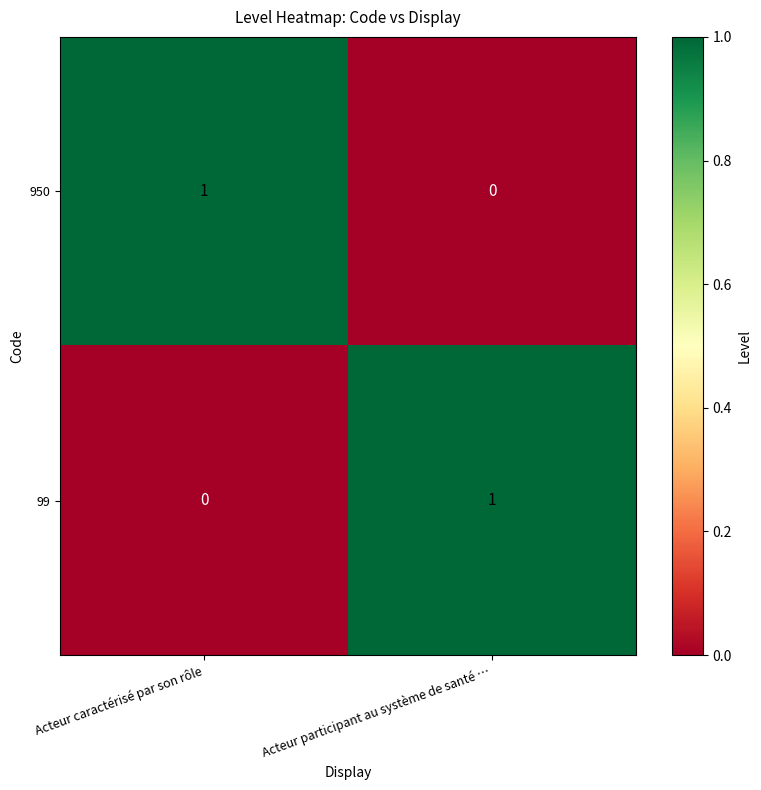

At Acteur participant au système de santé …, list the series in order from largest to smallest.

99, 950